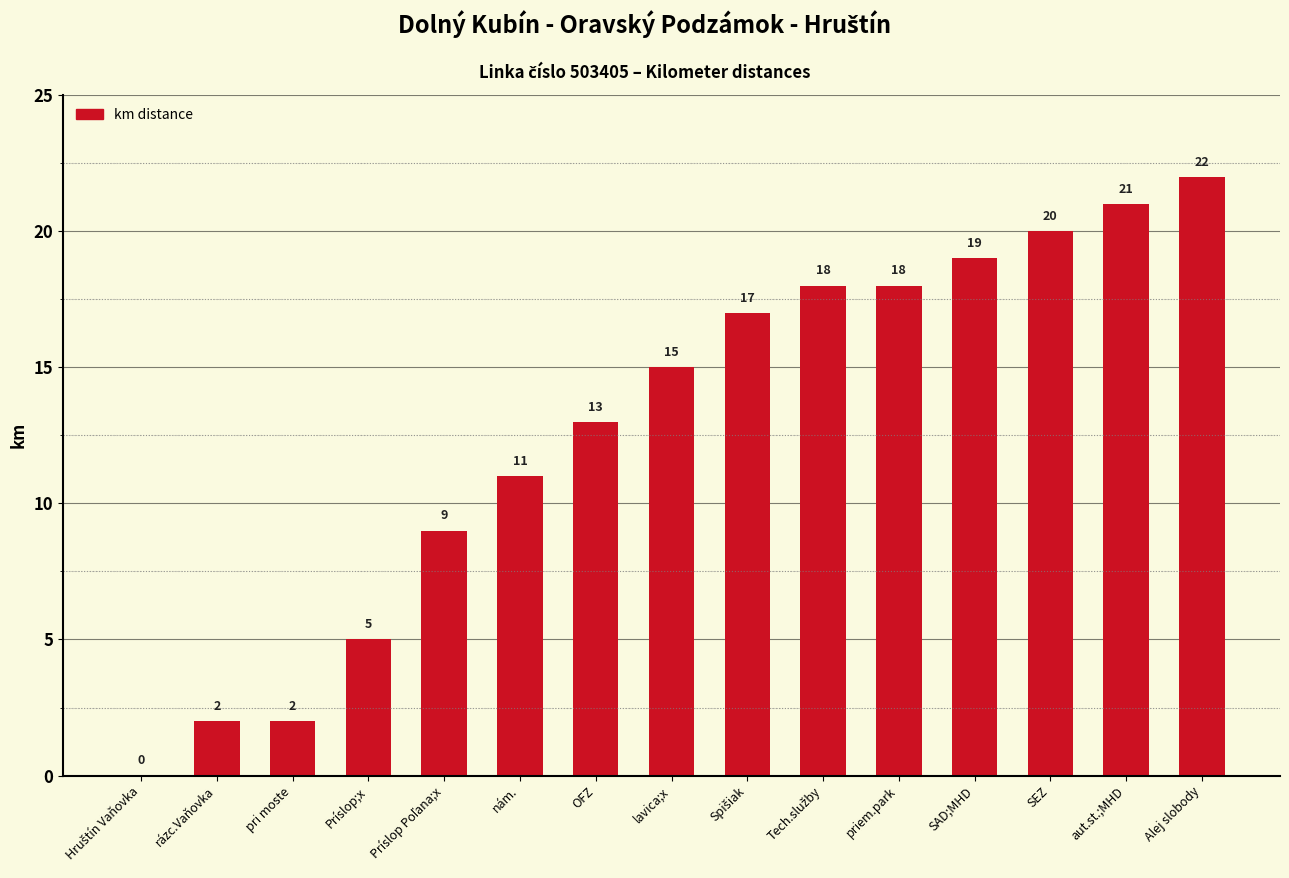

Read the value at Alej slobody, to the nearest 5.

20